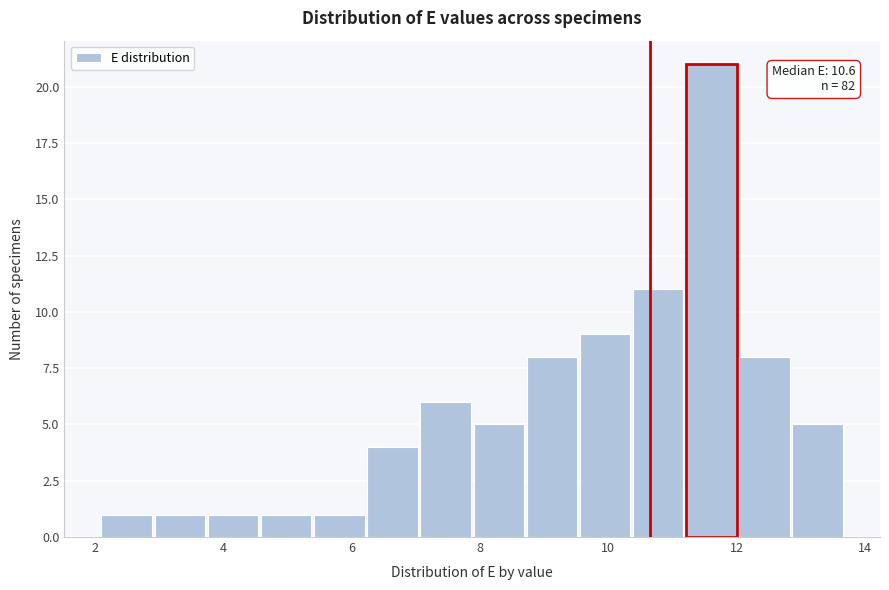

Which range on the x-axis has the tallest bar?

11.2 to 12.0